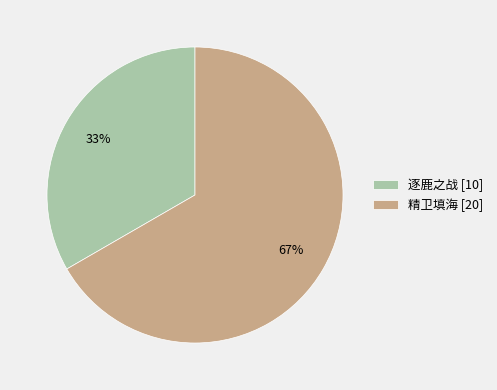

Is the sum of 精卫填海 and 逐鹿之战 greater than half?

Yes